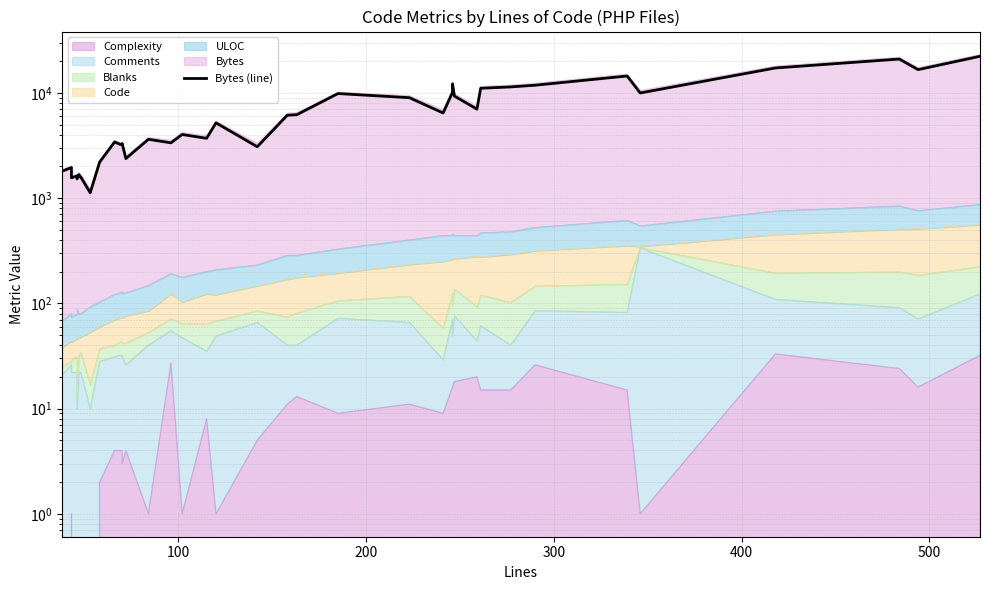

What is the maximum value shown in the chart?

22267